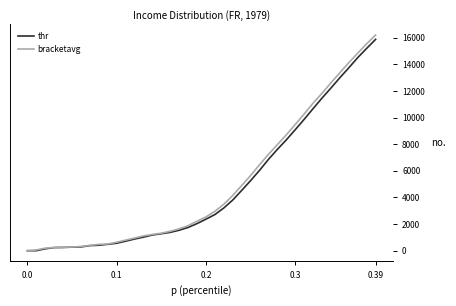

Which series has the largest range (max minus min)?

bracketavg